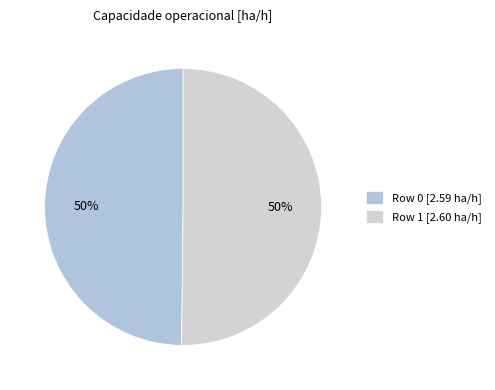

Which category has the biggest portion of the pie?

Row 1